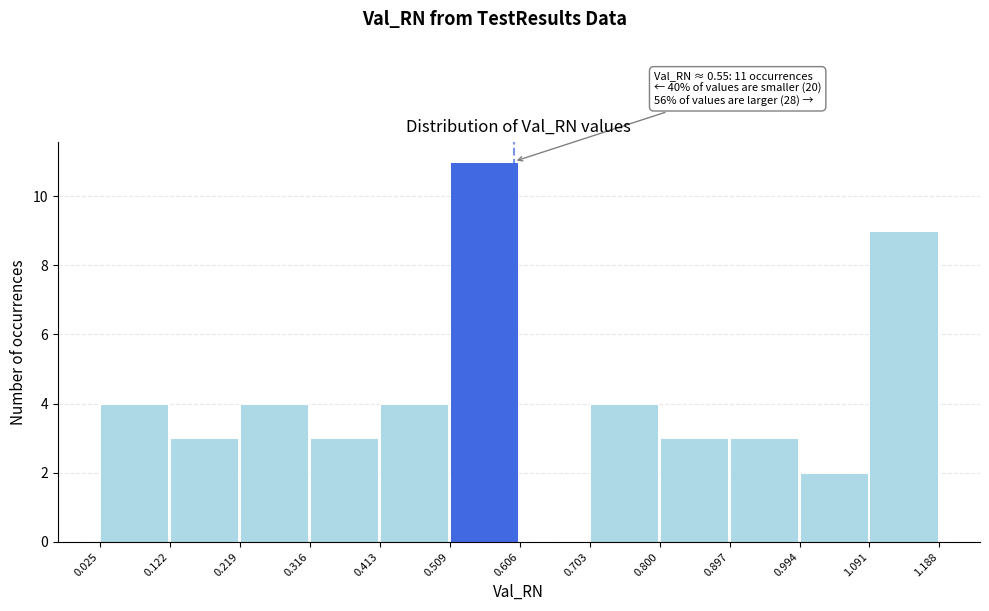

Which range on the x-axis has the tallest bar?

0.509 to 0.606